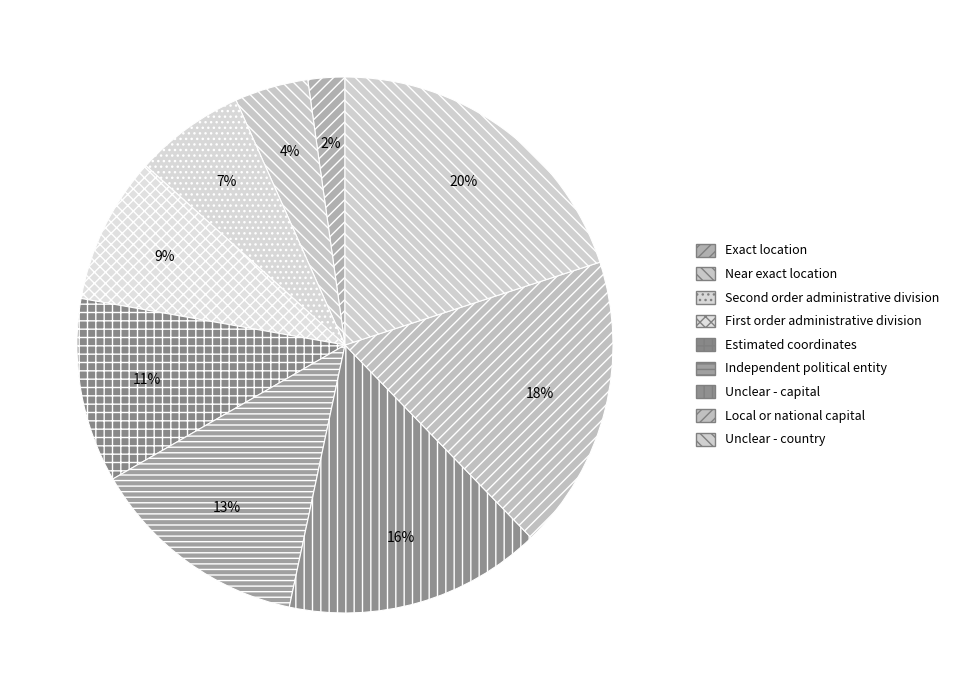

Which slice is the smallest?

Exact location